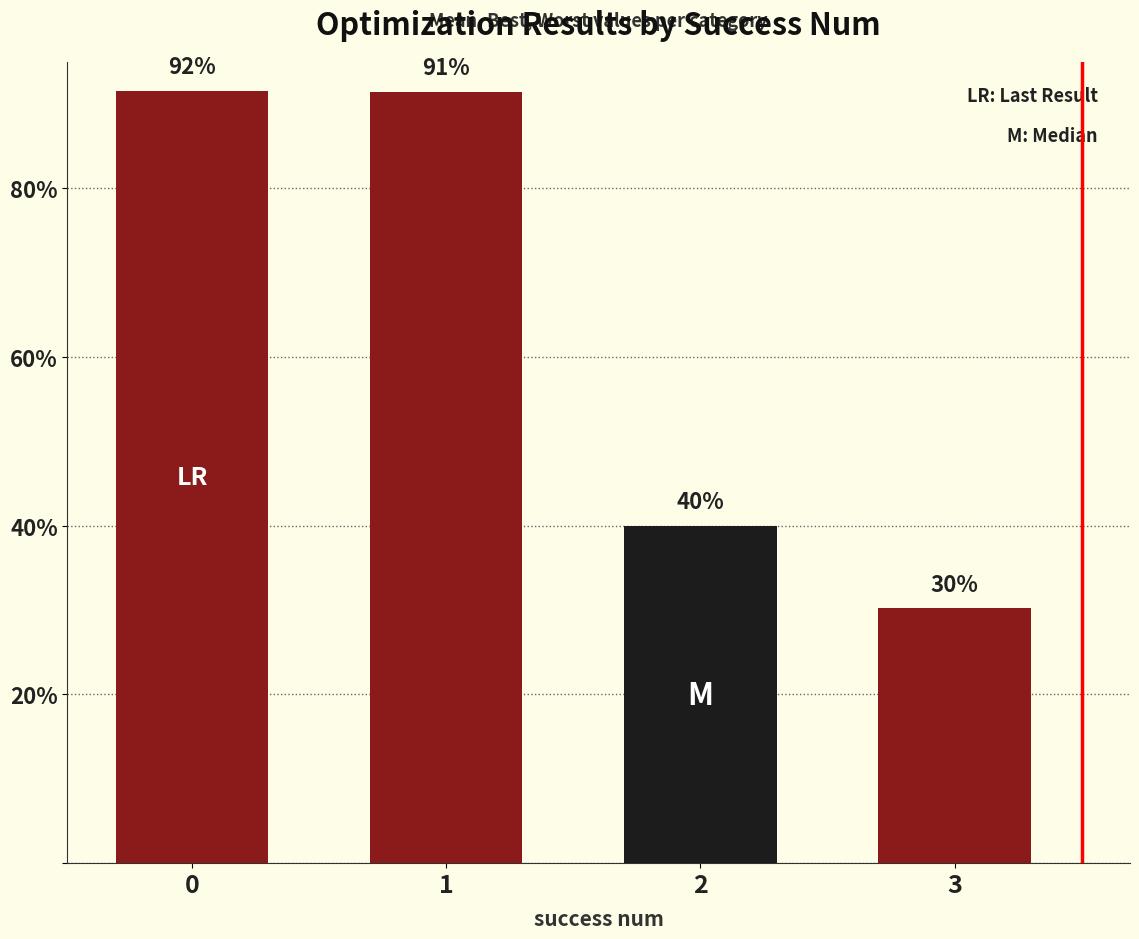

Which category has the lowest value across all series?

3